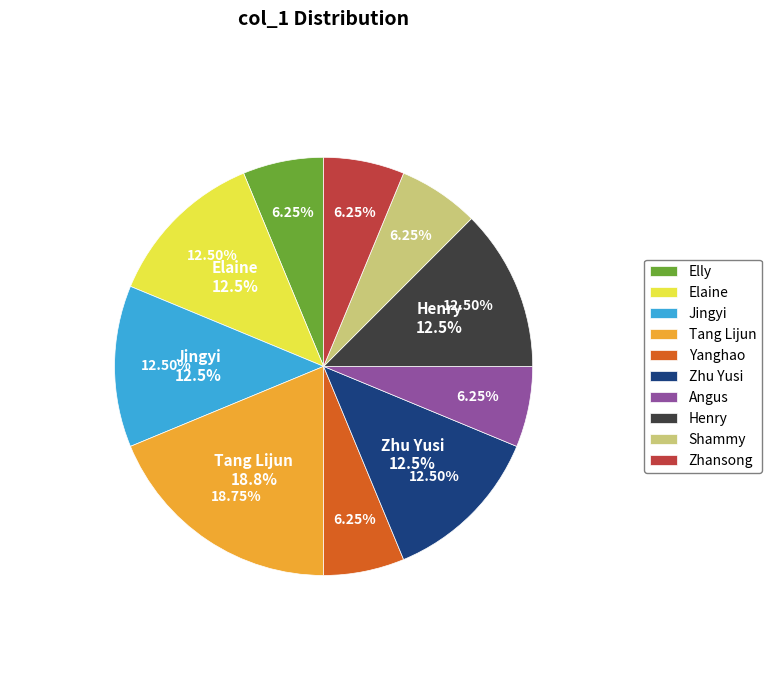

Approximately how many times larger is the value at Zhu Yusi compared to Angus?

2.0